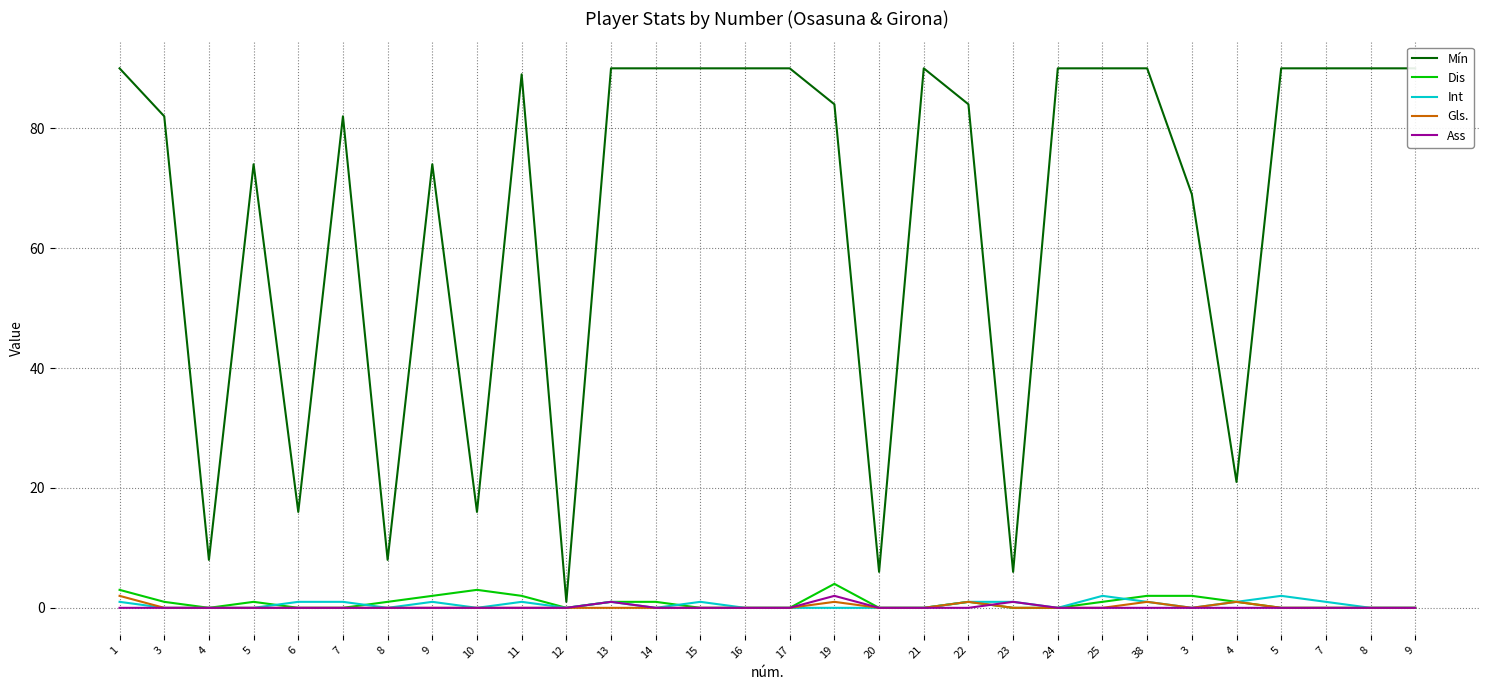

List the labels in order of Ass value, smallest first.

1, 3, 4, 5, 6, 7, 8, 9, 10, 11, 12, 14, 15, 16, 17, 20, 21, 22, 24, 25, 38, 3, 4, 5, 7, 8, 9, 13, 23, 19